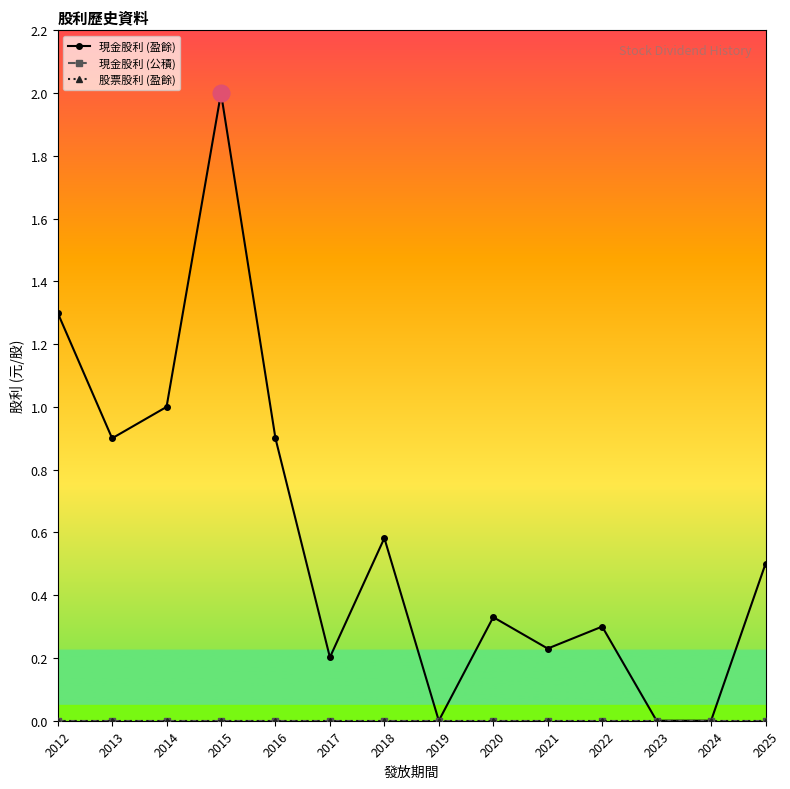

Does the chart have visible grid lines?

No